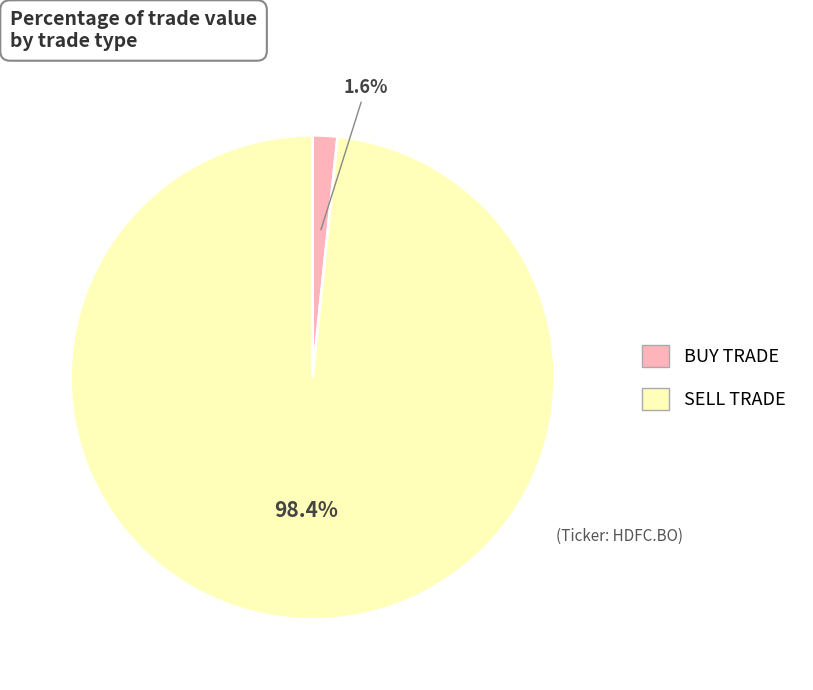

How many slices are in this pie chart?

2